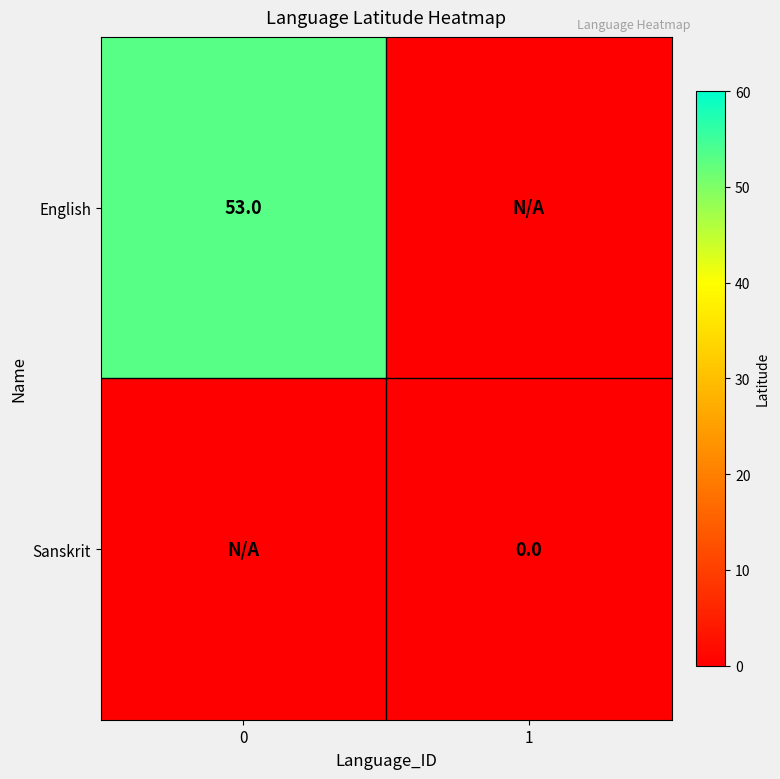

What is the maximum value shown in the chart?

53